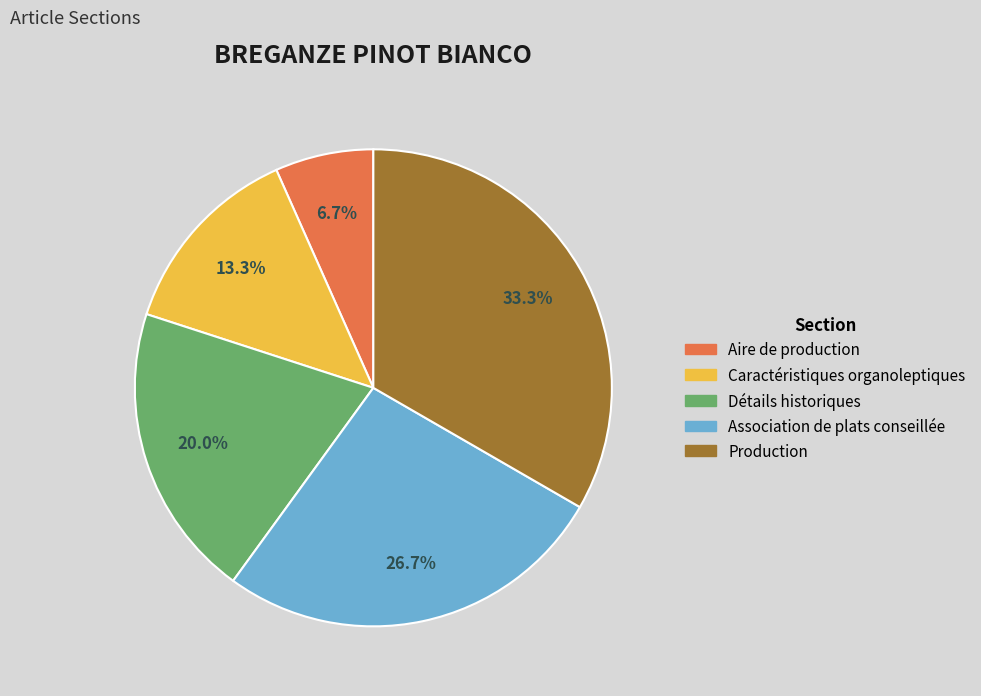

Is Caractéristiques organoleptiques the majority of the pie?

No